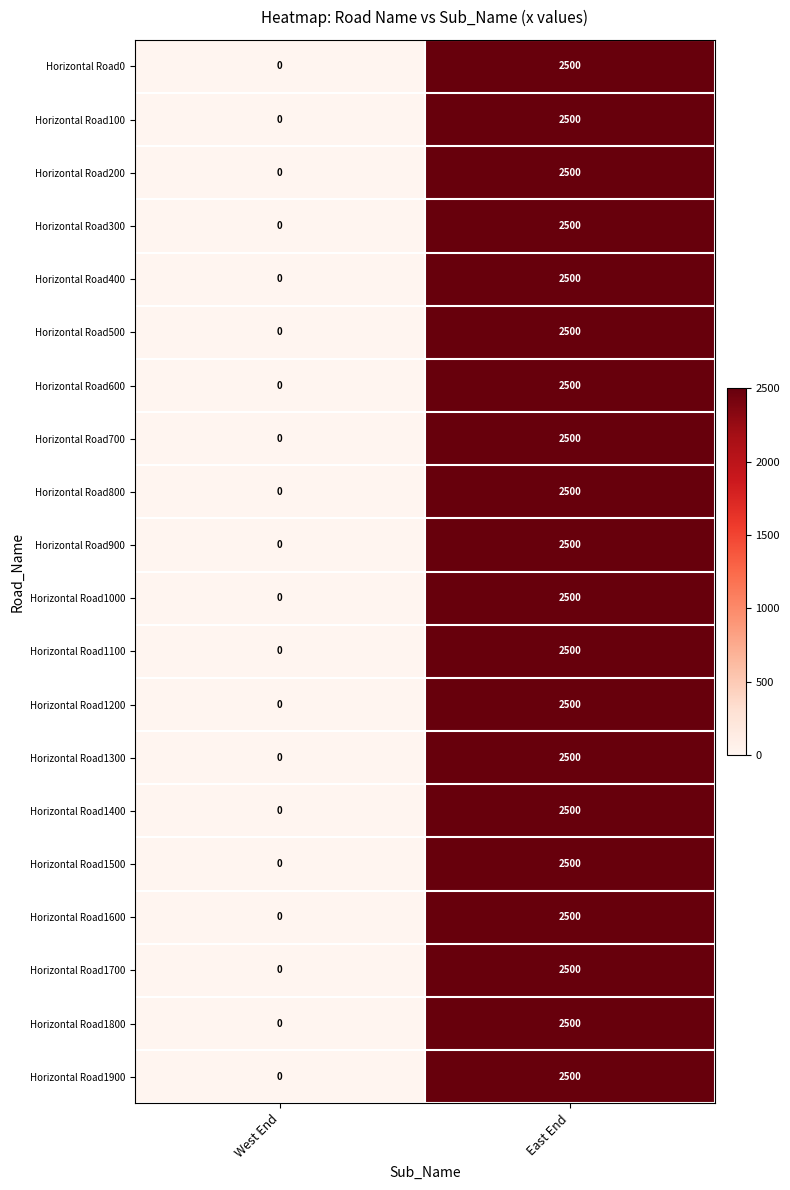

What is the difference between the Horizontal Road100 values at East End and West End?

2500